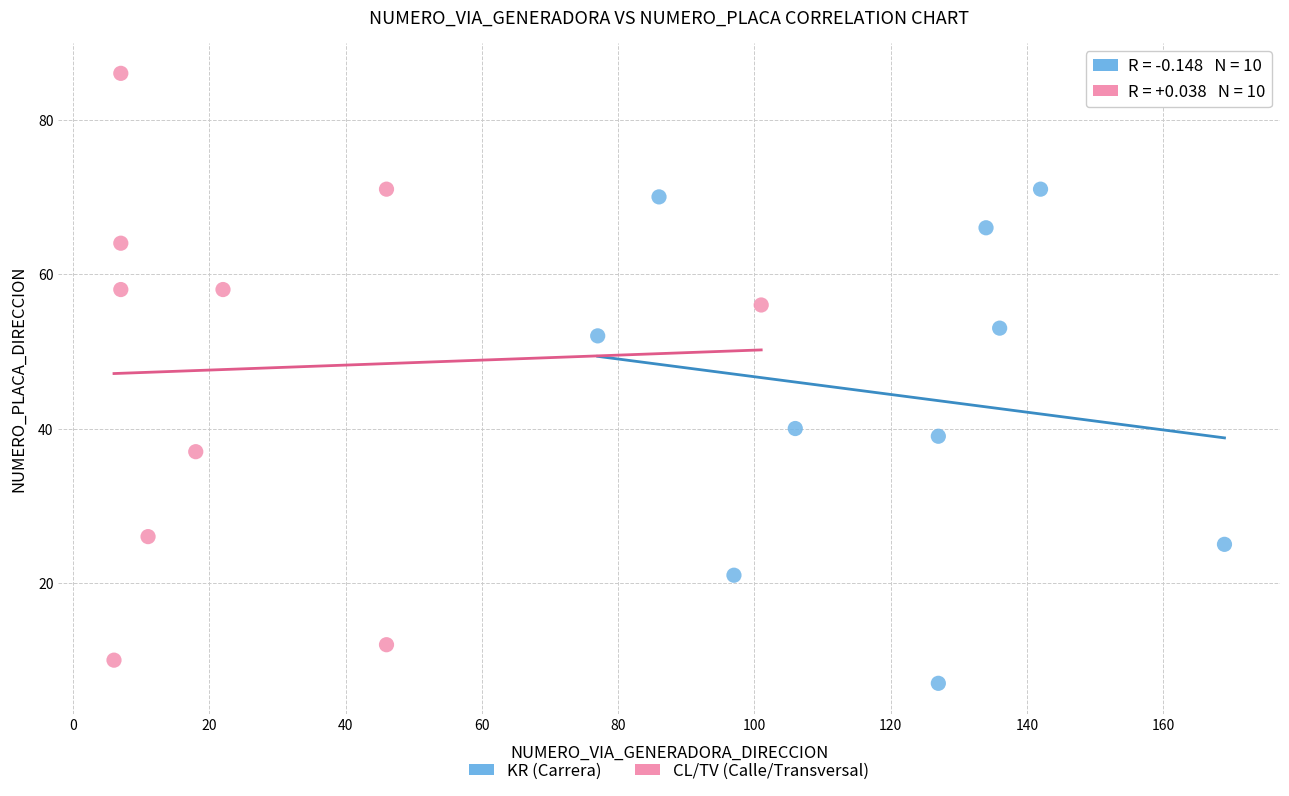

Which series has the widest spread of Y values?

CL/TV (Calle/Transversal)